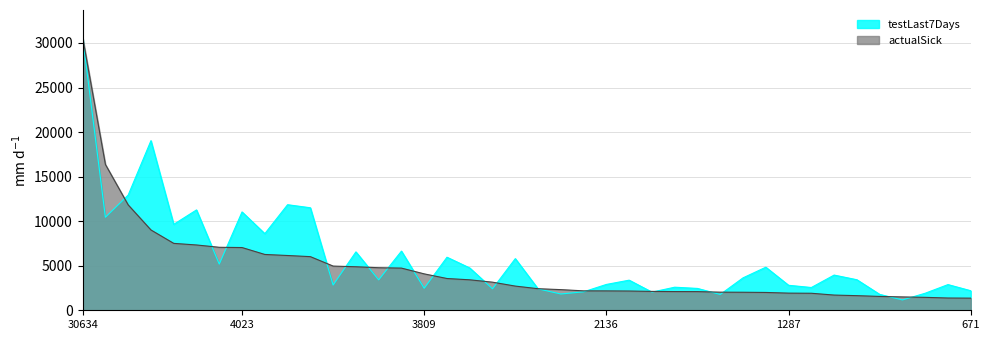

How many intersections are there between testLast7Days and sickCount?

19